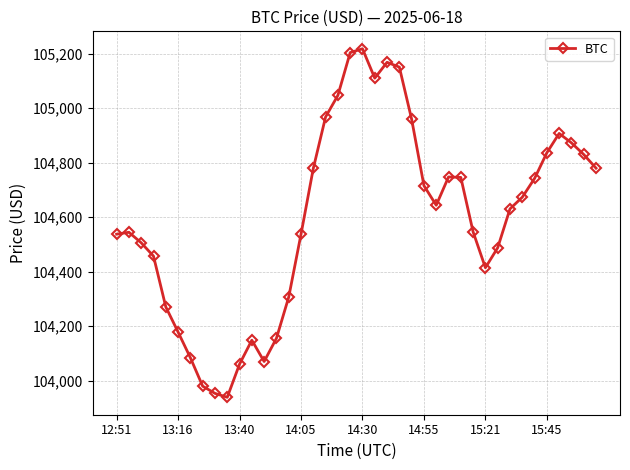

What is the average value?

104597.4